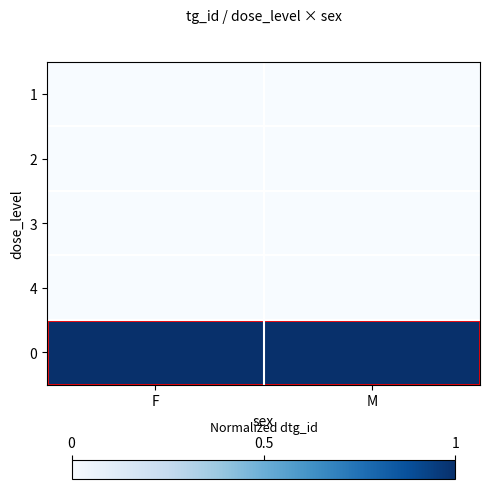

Reading left to right, what are all the values shown in this chart?

1: F=0.0	M=0.0
2: F=0.0	M=0.0
3: F=0.0	M=0.0
4: F=0.0	M=0.0
0: F=1.0	M=1.0